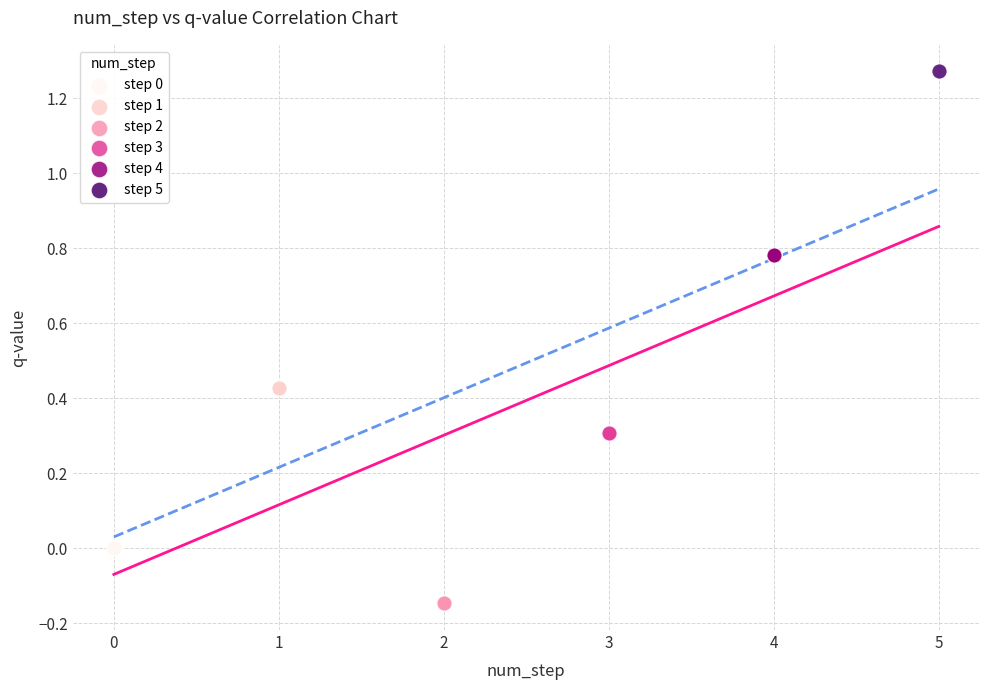

What are all the series names shown in the legend?

step 0, step 1, step 2, step 3, step 4, step 5